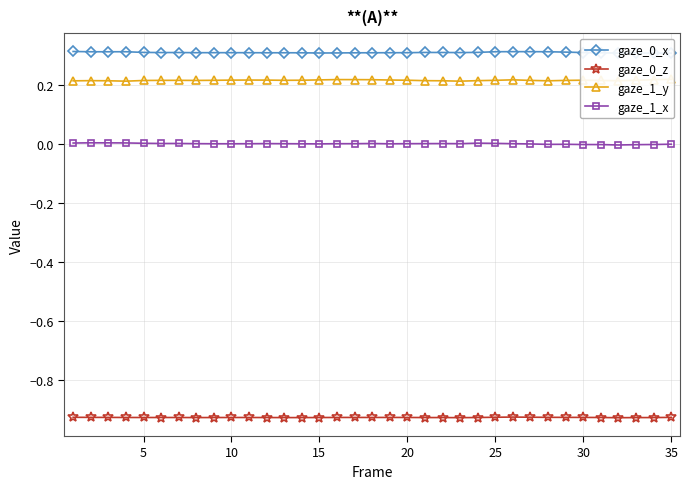

True or false: gaze_0_z and gaze_1_x intersect in this chart.

False